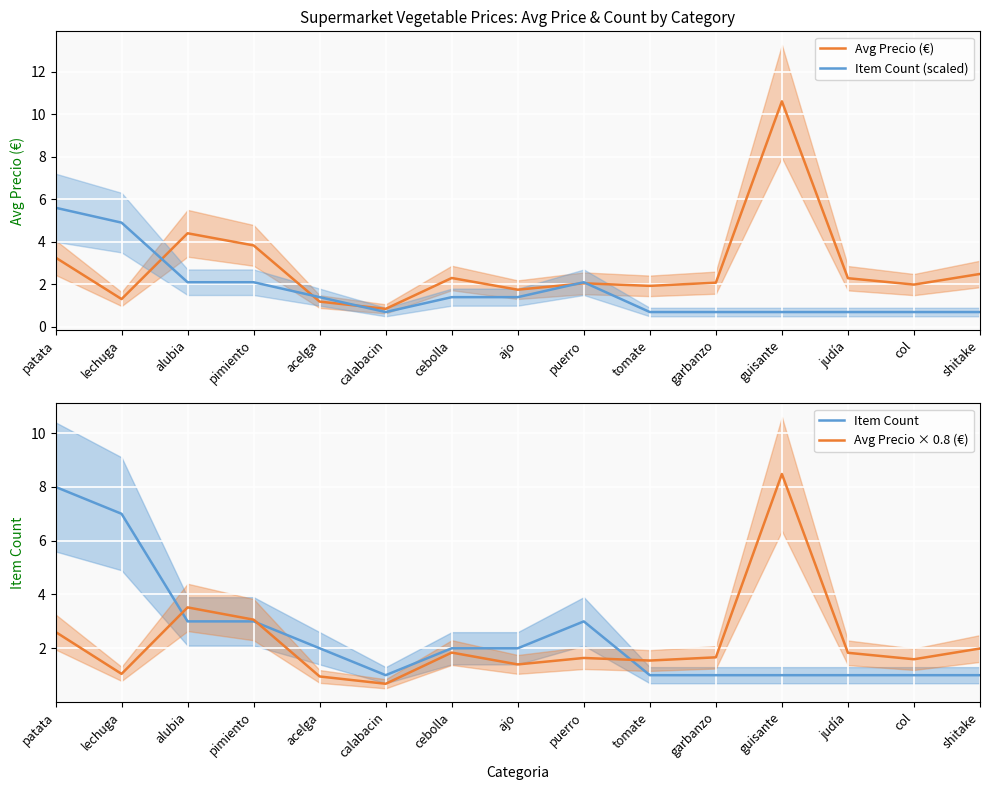

What position from the right is puerro?

7